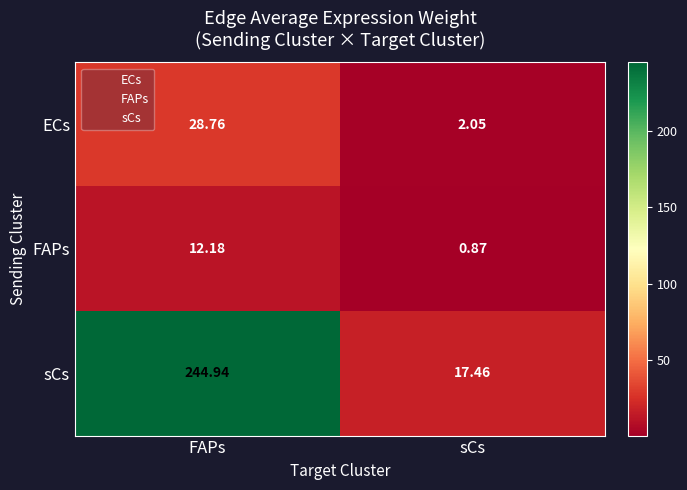

At which label does sCs first exceed 244?

FAPs